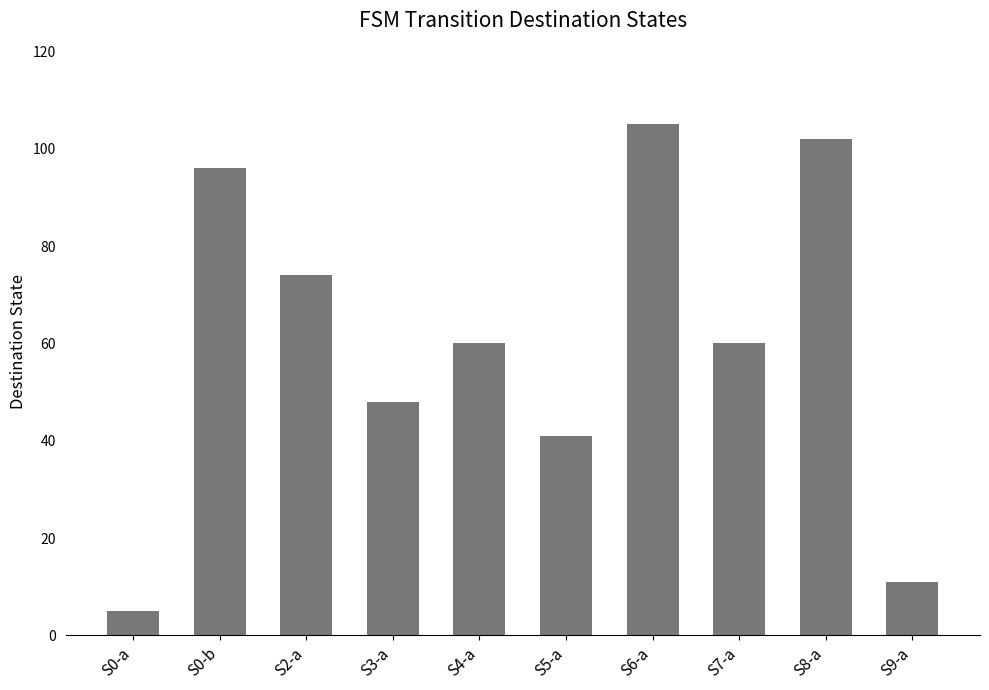

Reading right to left, what are all the values shown in this chart?

S9-a=11	S8-a=102	S7-a=60	S6-a=105	S5-a=41	S4-a=60	S3-a=48	S2-a=74	S0-b=96	S0-a=5